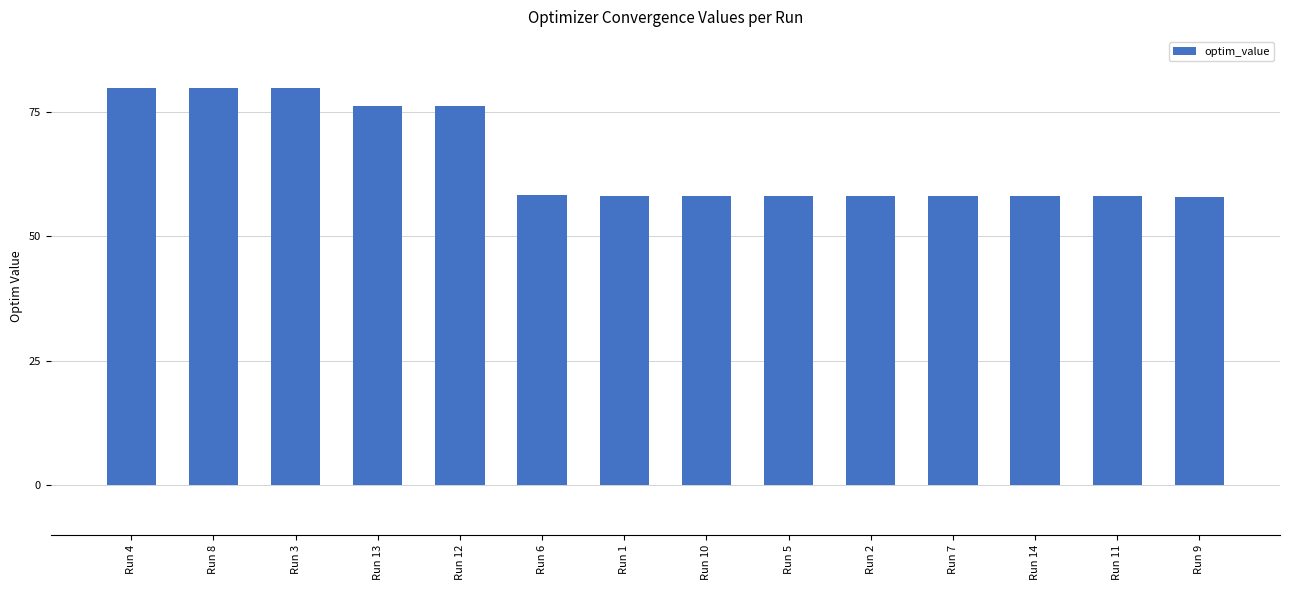

Which has a higher value, Run 1 or Run 4?

Run 4